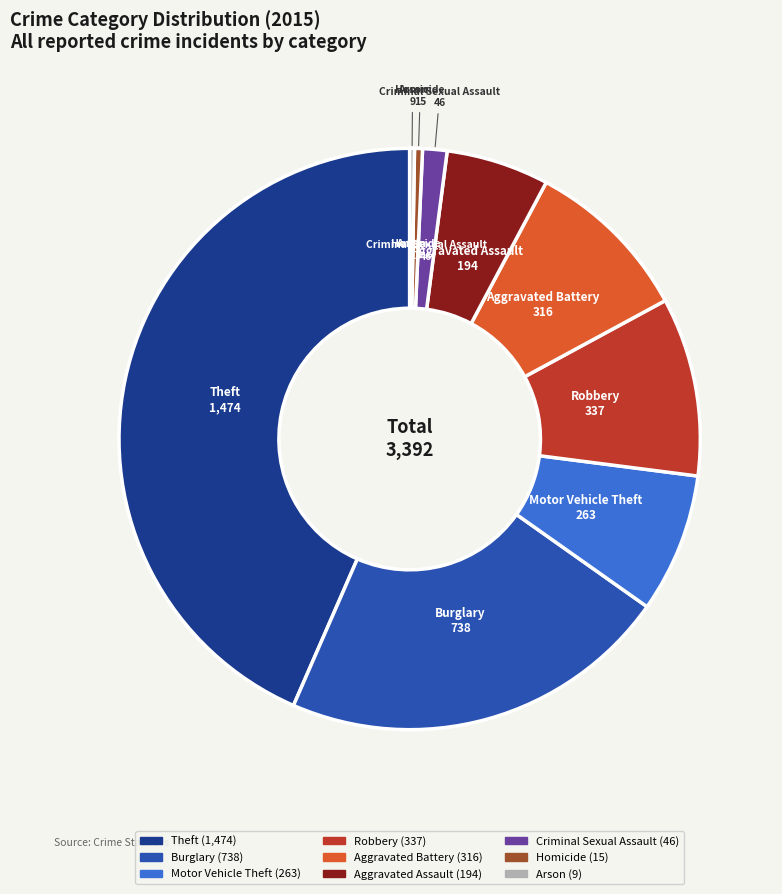

What is the ratio of the value at Robbery to the value at Criminal Sexual Assault?

7.3